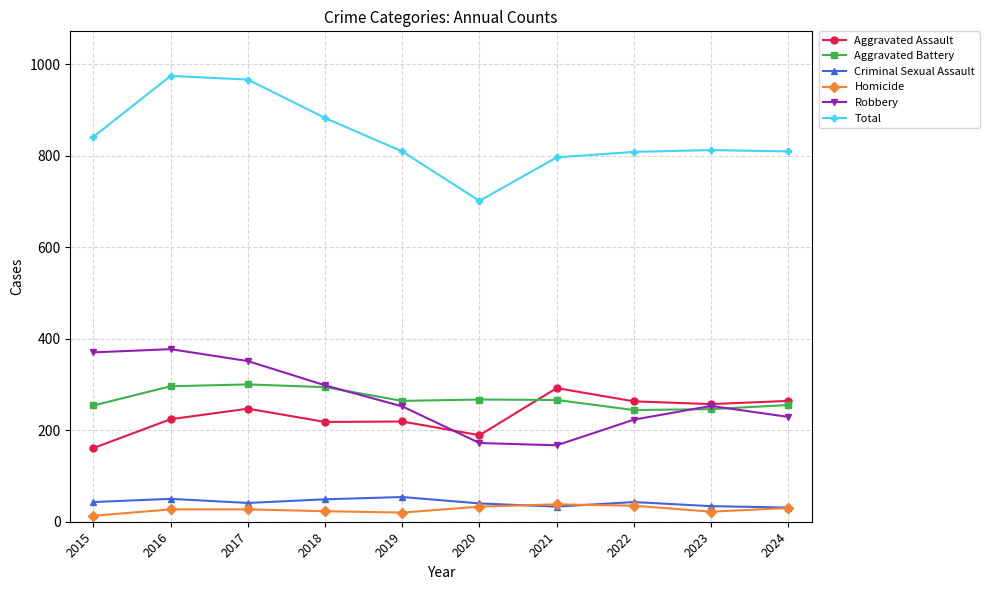

What is the total value across all series at 2024?

1618